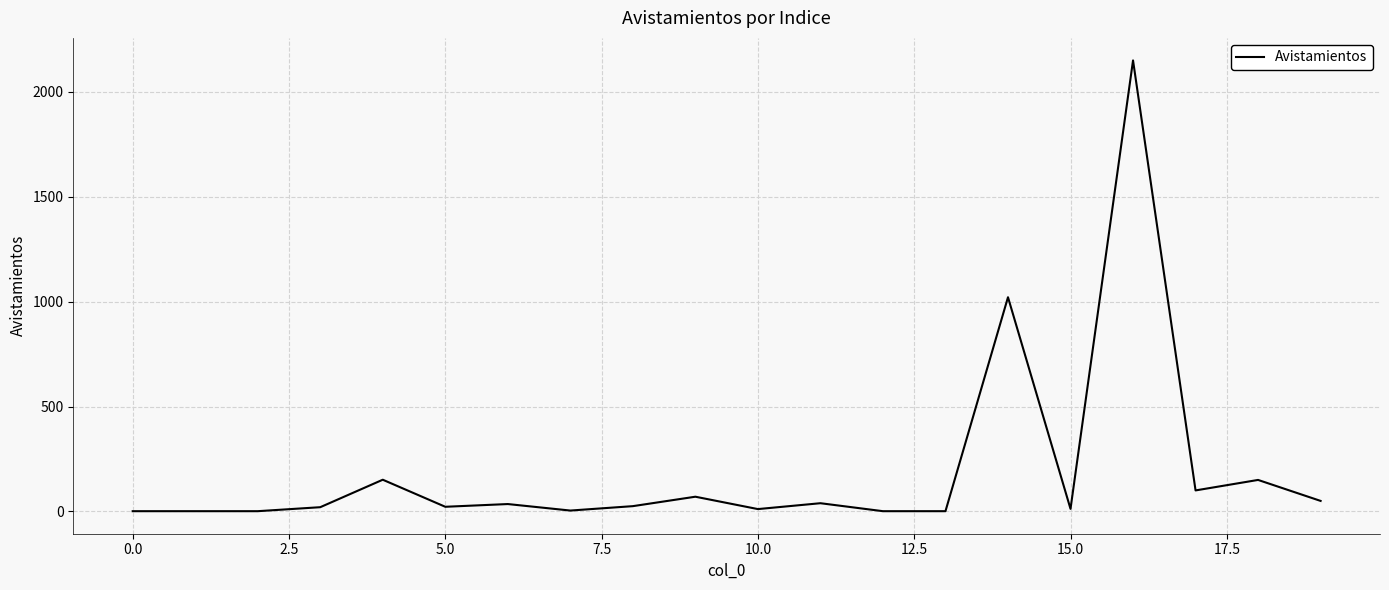

What is the greatest value displayed?

2150